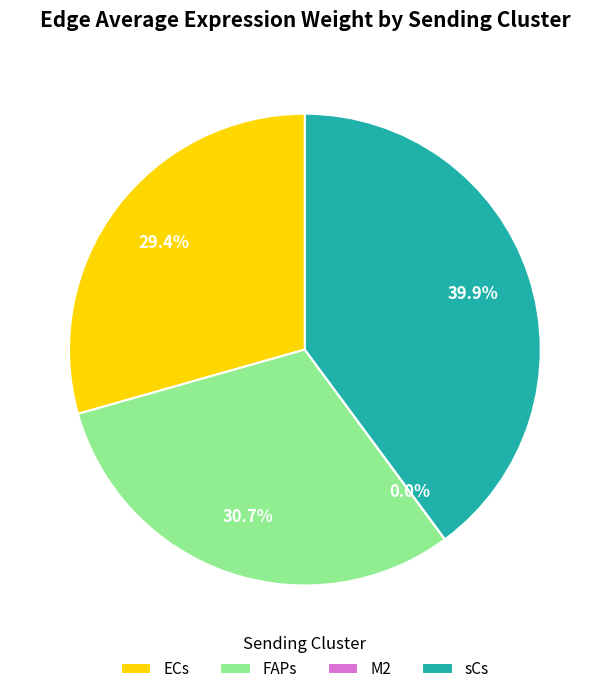

Is ECs the majority of the pie?

No